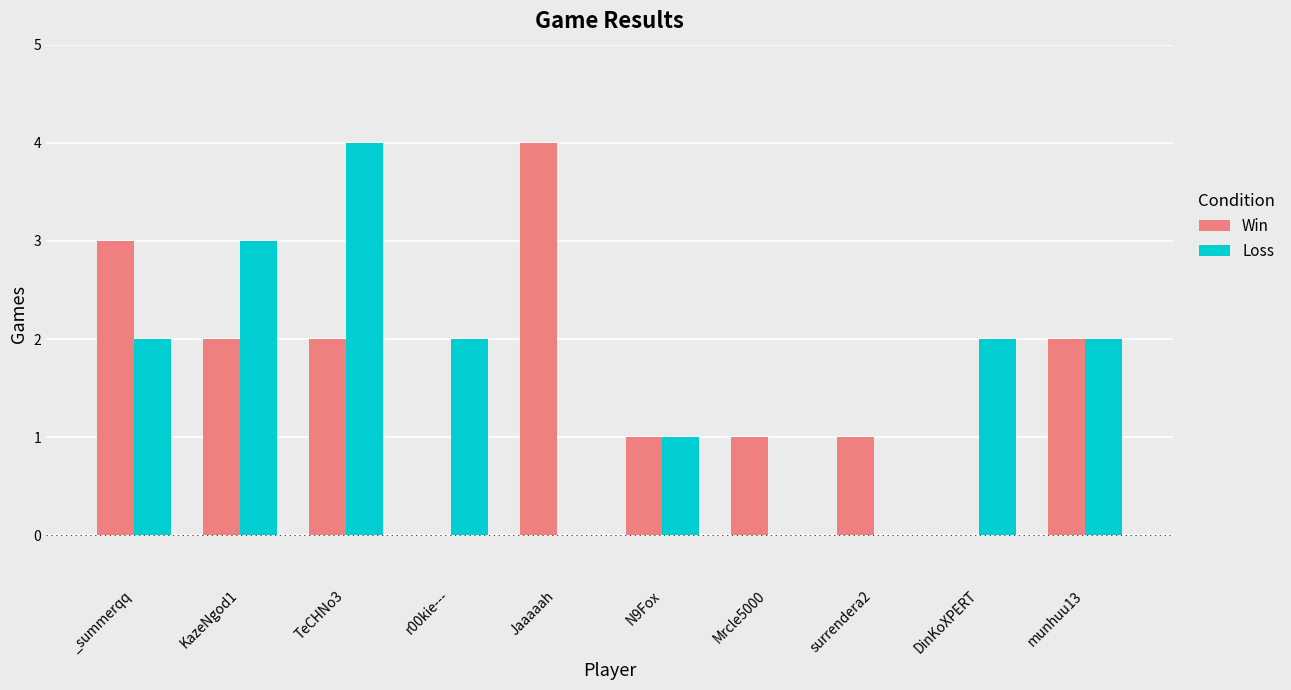

At which category is the sum across all series the highest?

TeCHNo3